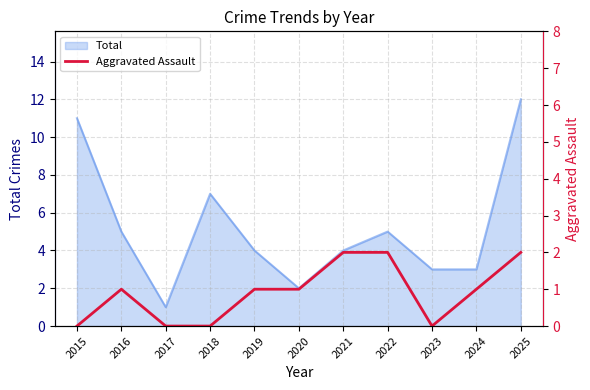

Is it true that Total equals 7 at 2022?

False